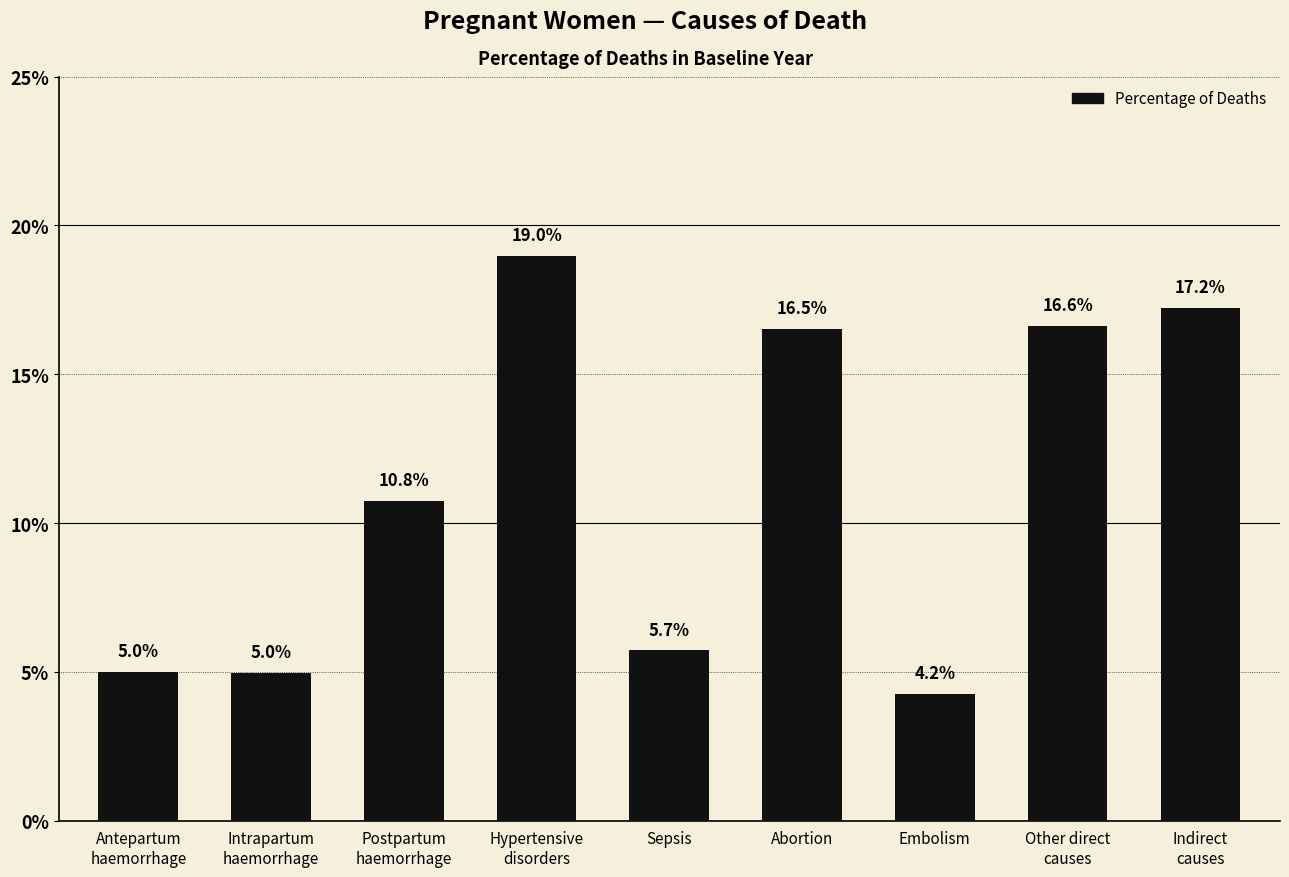

Are the bars horizontal?

No